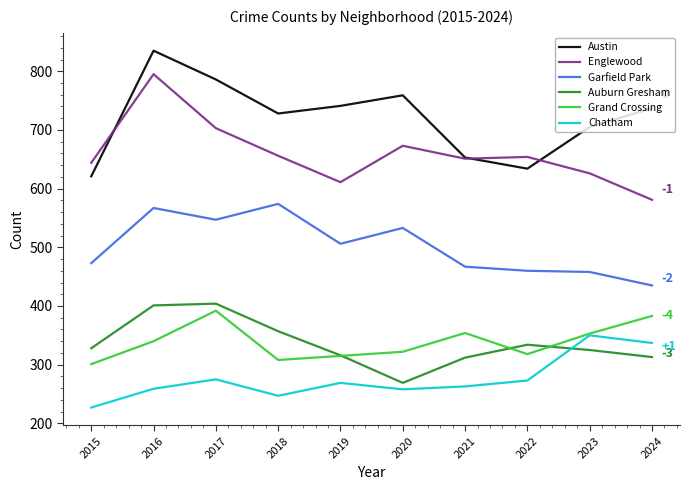

At which category does Austin reach its first local valley?

2018